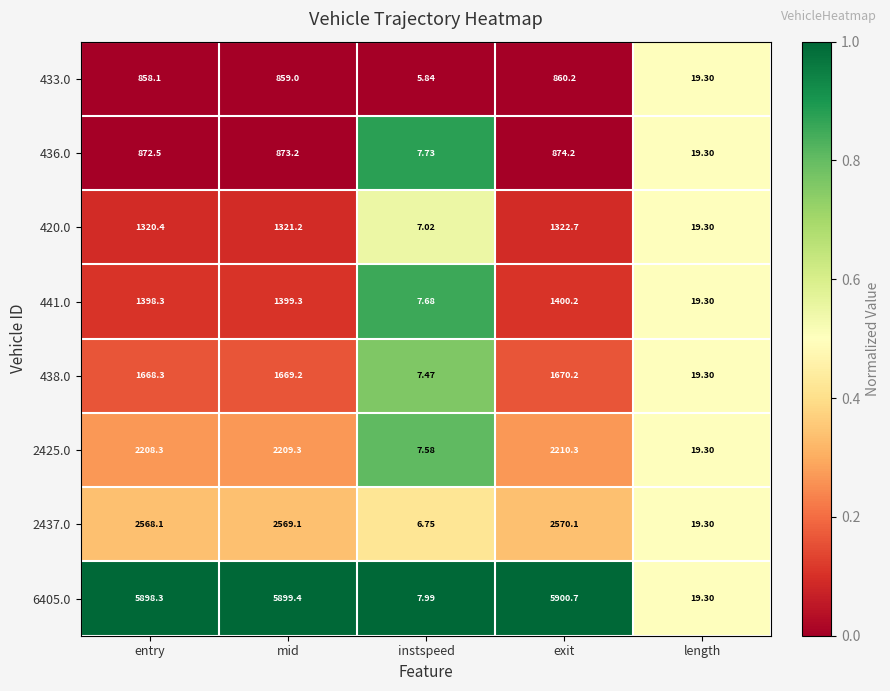

Rank the categories by 441.0 value from lowest to highest.

instspeed, length, entry, mid, exit